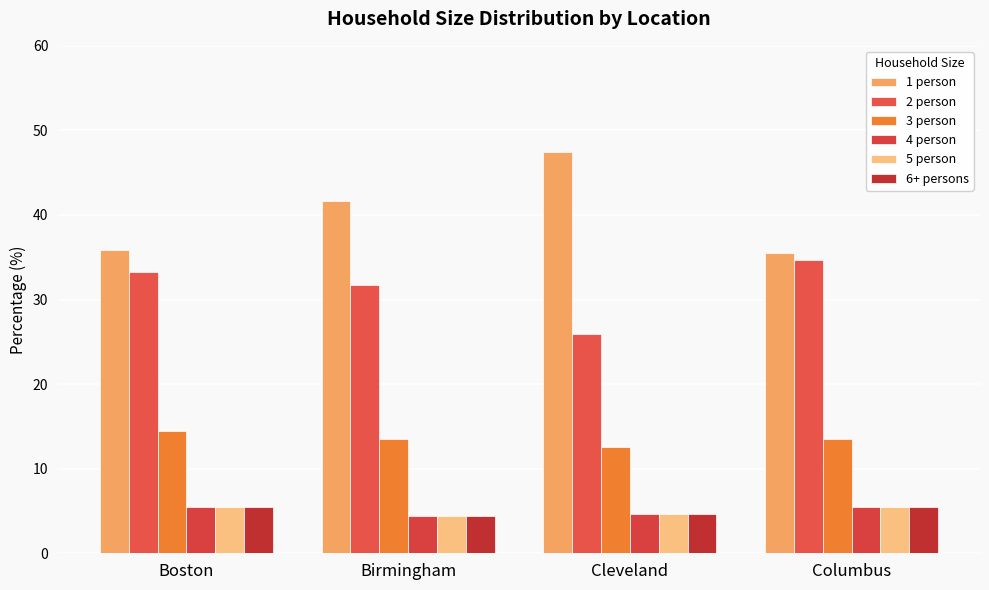

Reading left to right, transcribe all the data shown in this chart.

1 person: Boston=35.9	Birmingham=41.7	Cleveland=47.4	Columbus=35.5
2 person: Boston=33.2	Birmingham=31.7	Cleveland=25.9	Columbus=34.7
3 person: Boston=14.4	Birmingham=13.5	Cleveland=12.6	Columbus=13.5
4 person: Boston=5.5	Birmingham=4.4	Cleveland=4.7	Columbus=5.4
5 person: Boston=5.5	Birmingham=4.4	Cleveland=4.7	Columbus=5.4
6+ persons: Boston=5.5	Birmingham=4.4	Cleveland=4.7	Columbus=5.4